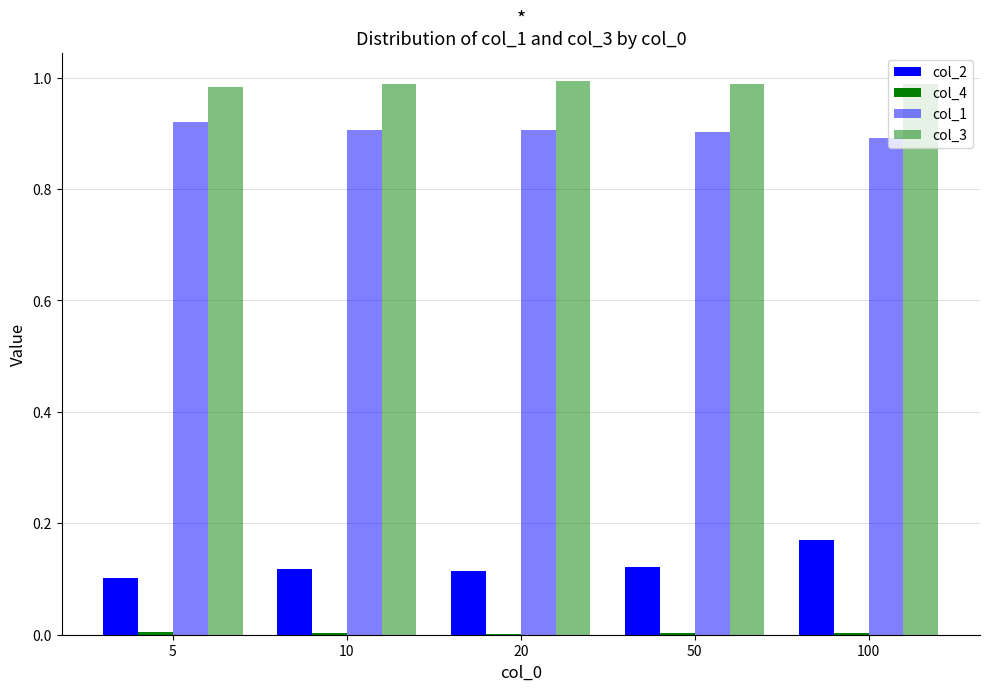

Rank the series at 100 from highest to lowest value.

col_3, col_1, col_2, col_4